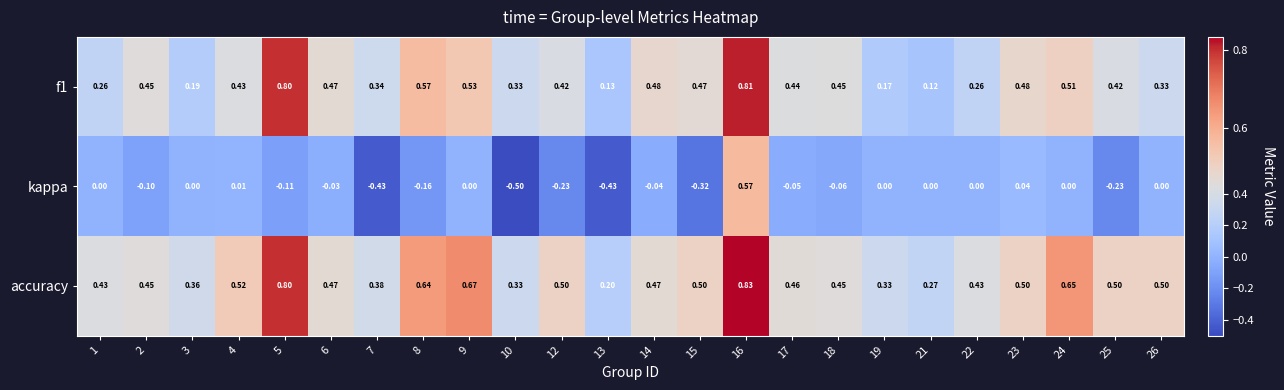

How many data points does each series have?

24